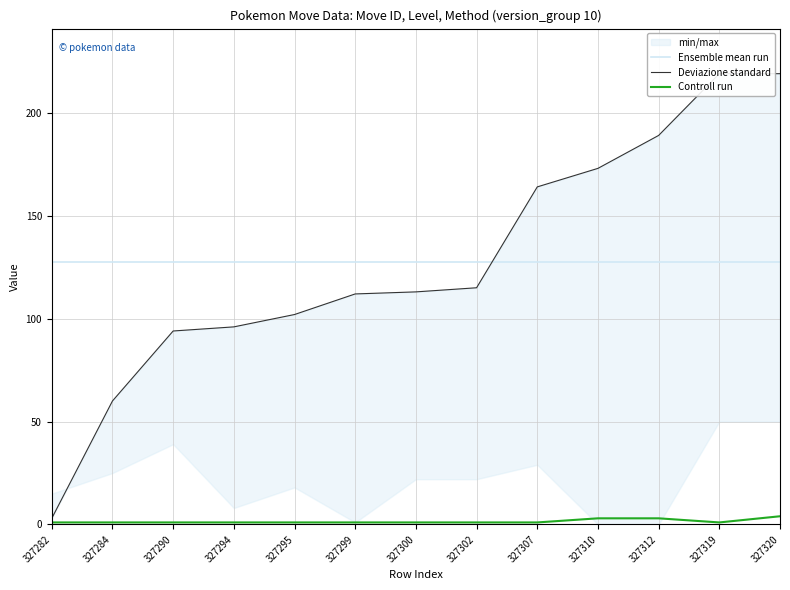

The value of Deviazione standard at 327319 is 295.8. True or false?

False